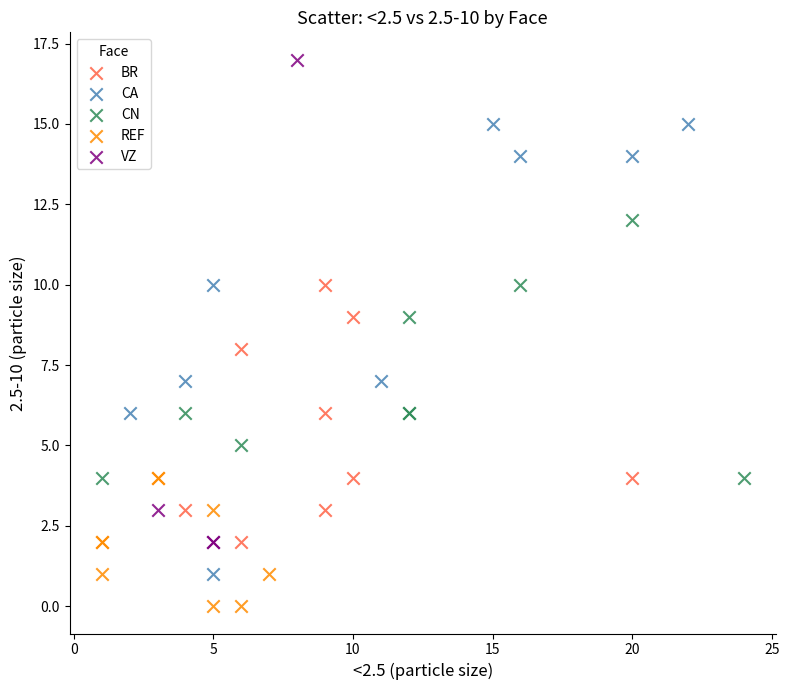

Which series contains the highest Y value?

VZ